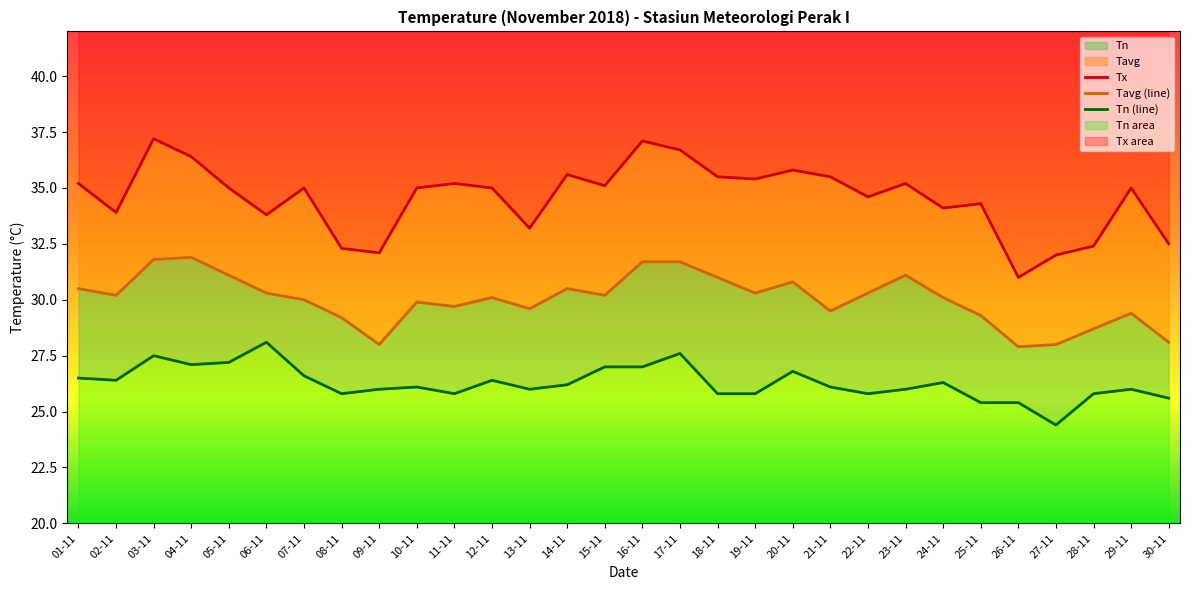

True or false: Tn and Tavg intersect in this chart.

False